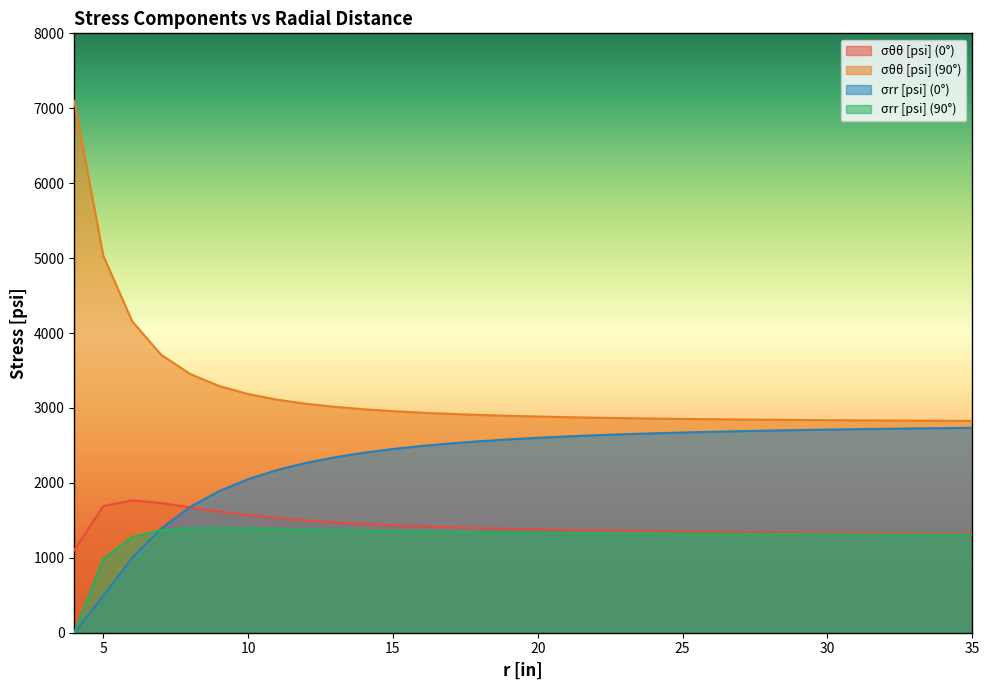

What is the value of the σrr [psi] (90°) point at the 6th from the left?

1399.9